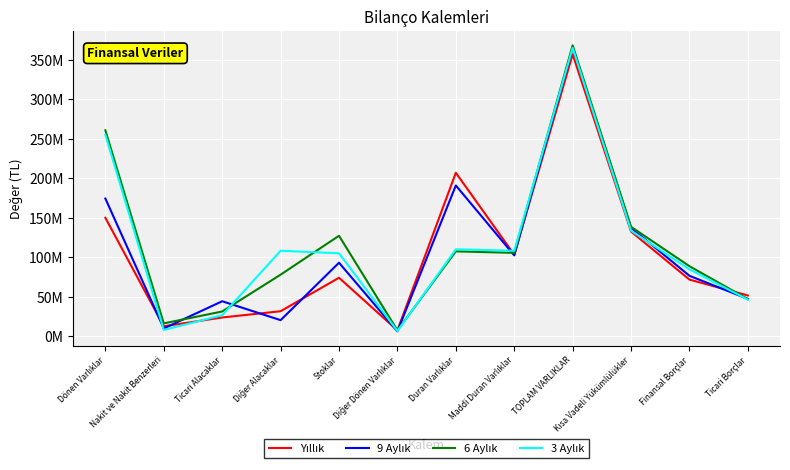

Between Dönen Varlıklar and Ticari Borçlar, which is larger?

Dönen Varlıklar